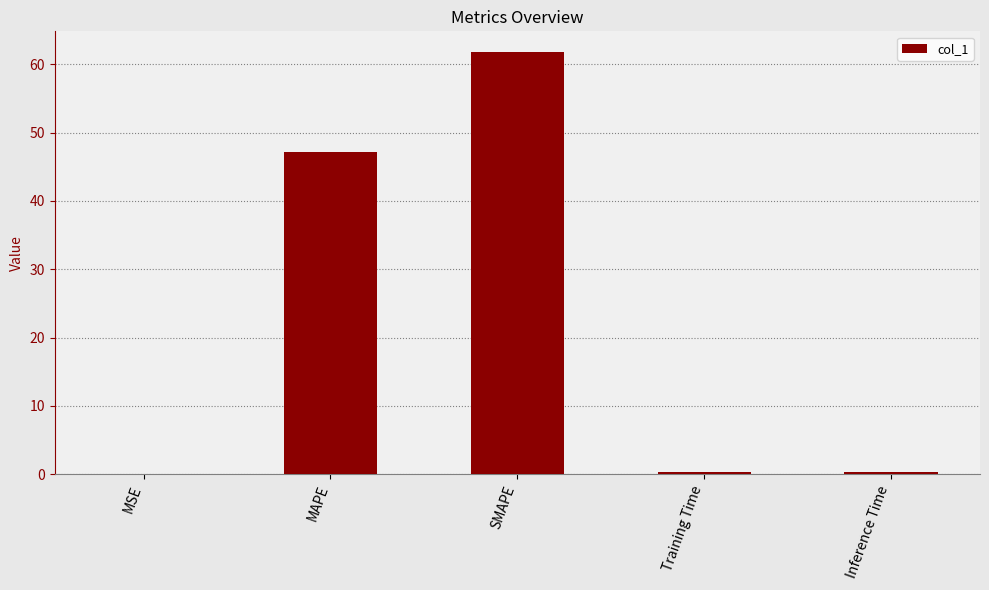

Are the bars horizontal?

No